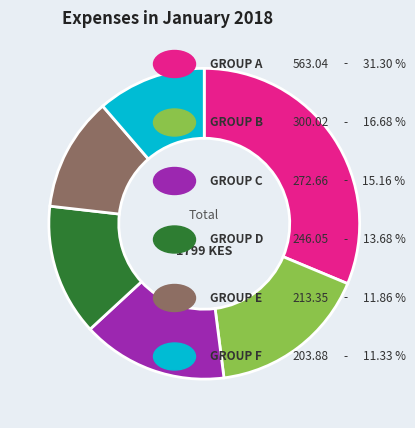

Is there any slice that represents more than half of the pie?

No